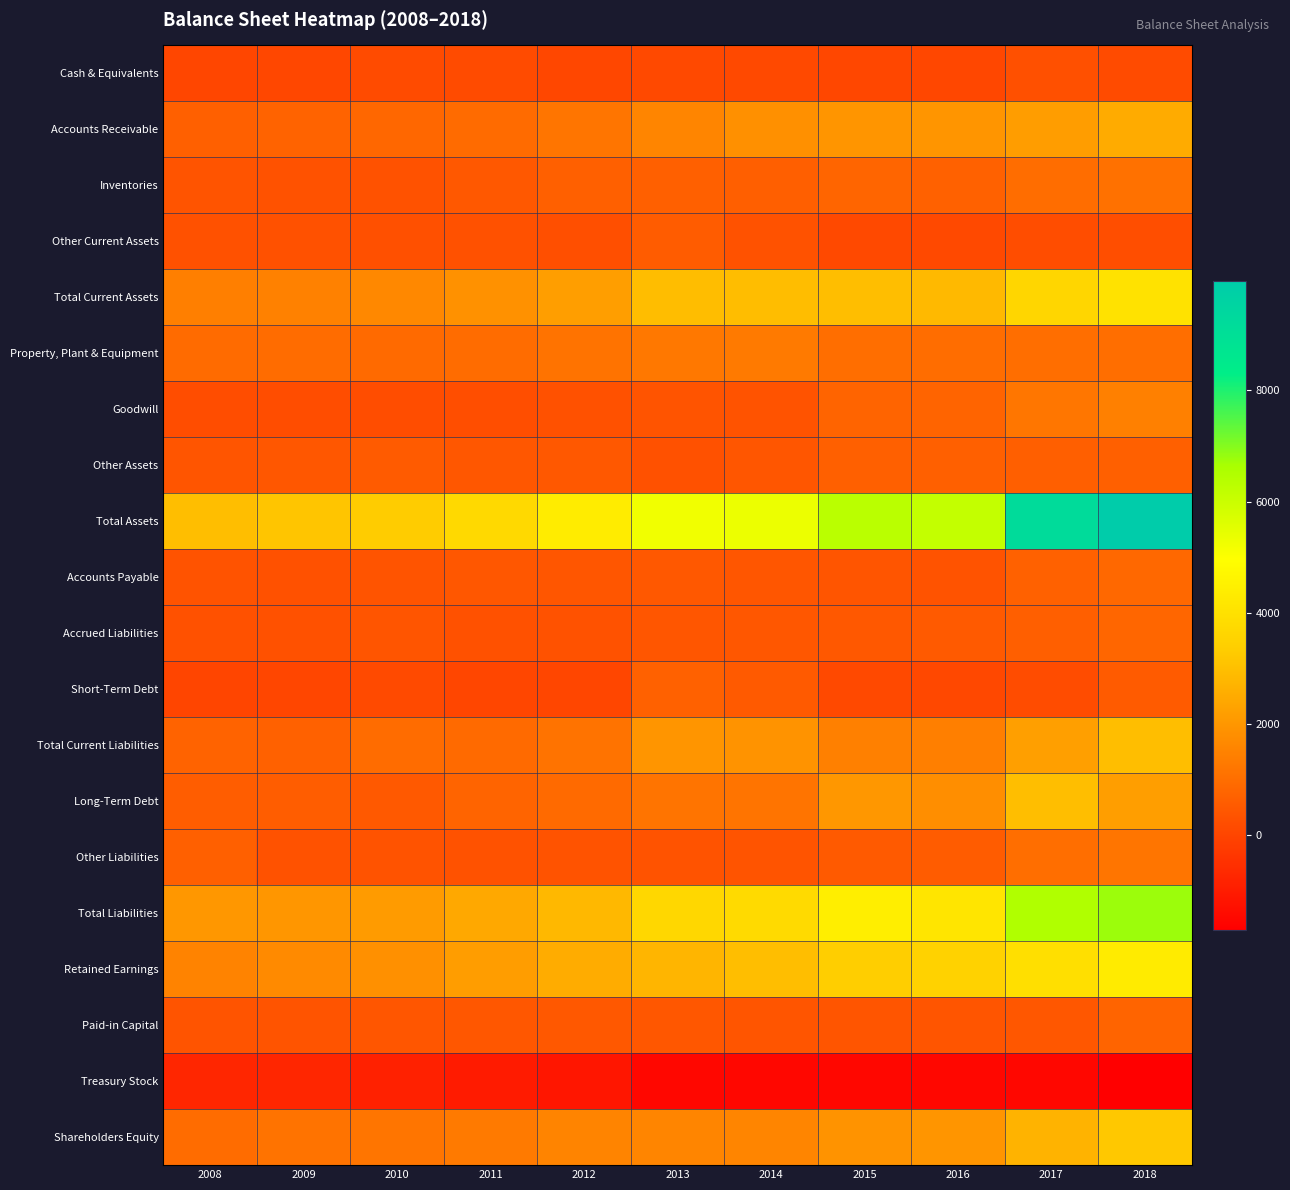

Which series changed the most between 2012 and 2015?

Total Assets